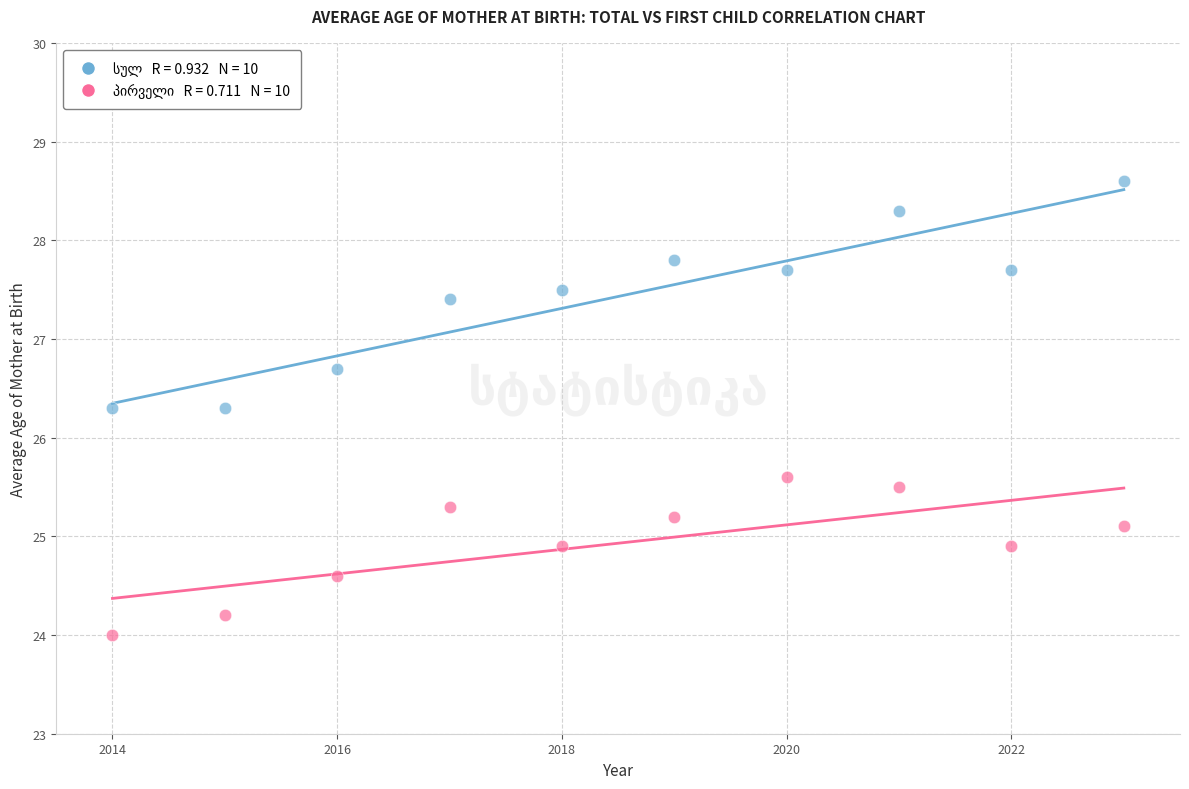

Across all data points, what is the range of X values (max minus min)?

9.0